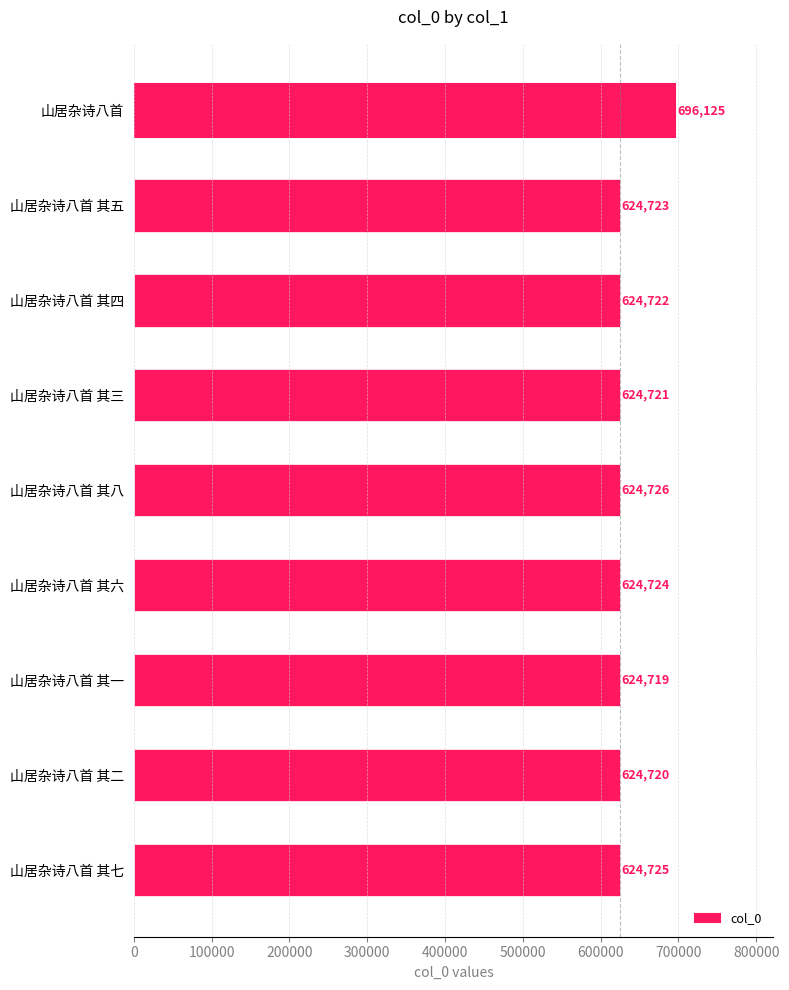

What is the value of the 8th bar from the top?

624720